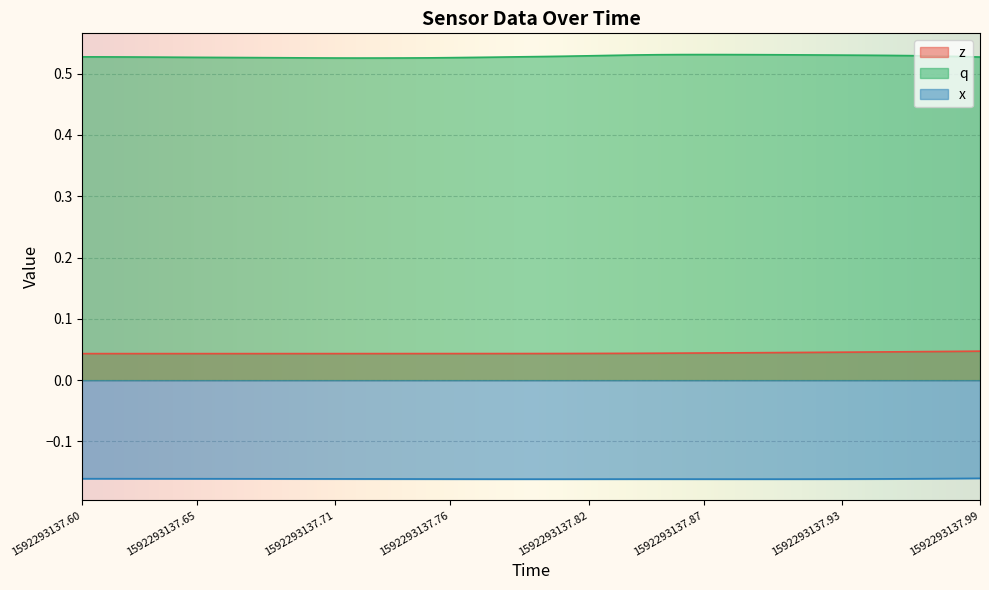

List the series in order of their overall mean, lowest first.

x, z, q